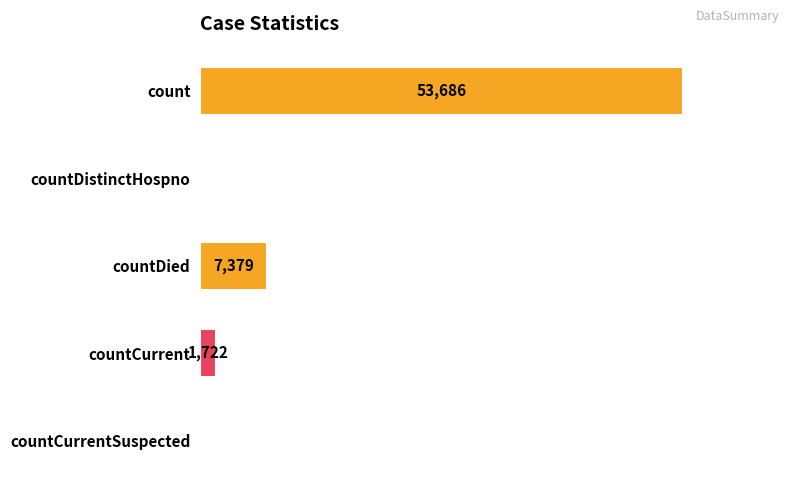

At which label is the value closest to 26843?

countDied